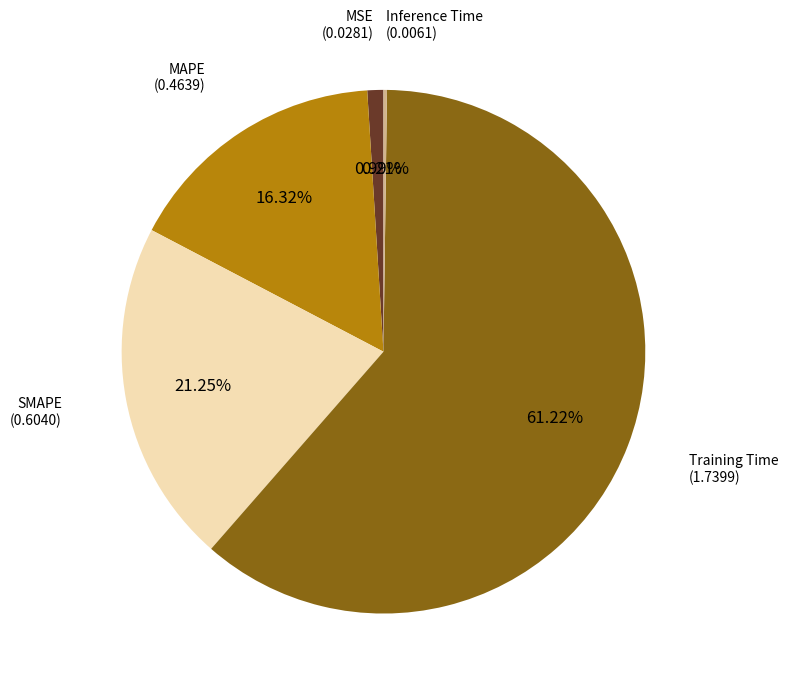

Is there a majority slice in this chart?

Yes